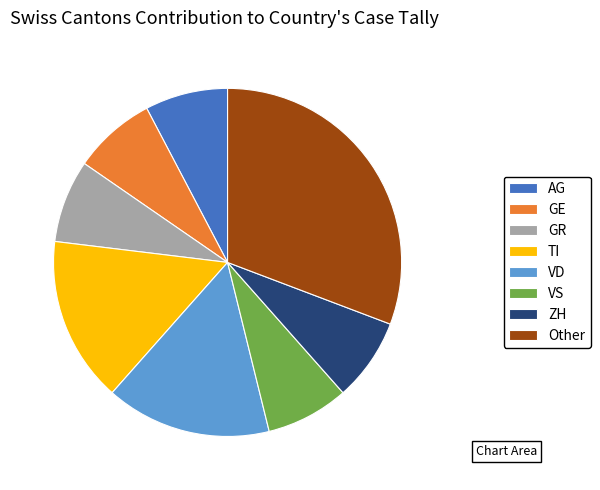

Approximately how many times larger is the value at GR compared to GE?

1.0